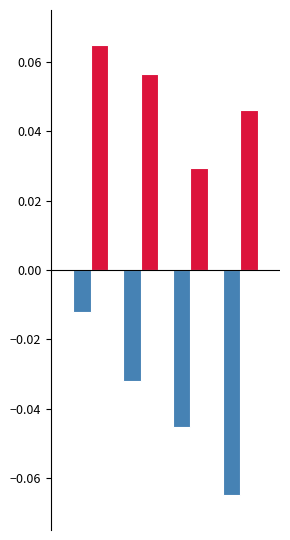

How many bars are there in total?

8